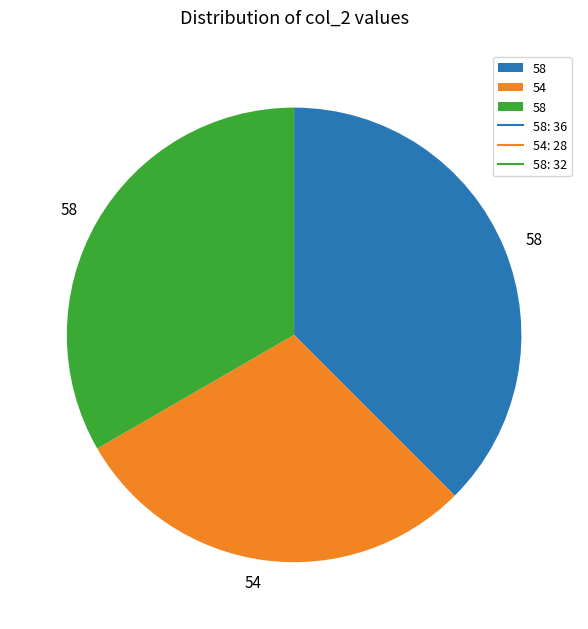

Does any single category account for the majority?

No